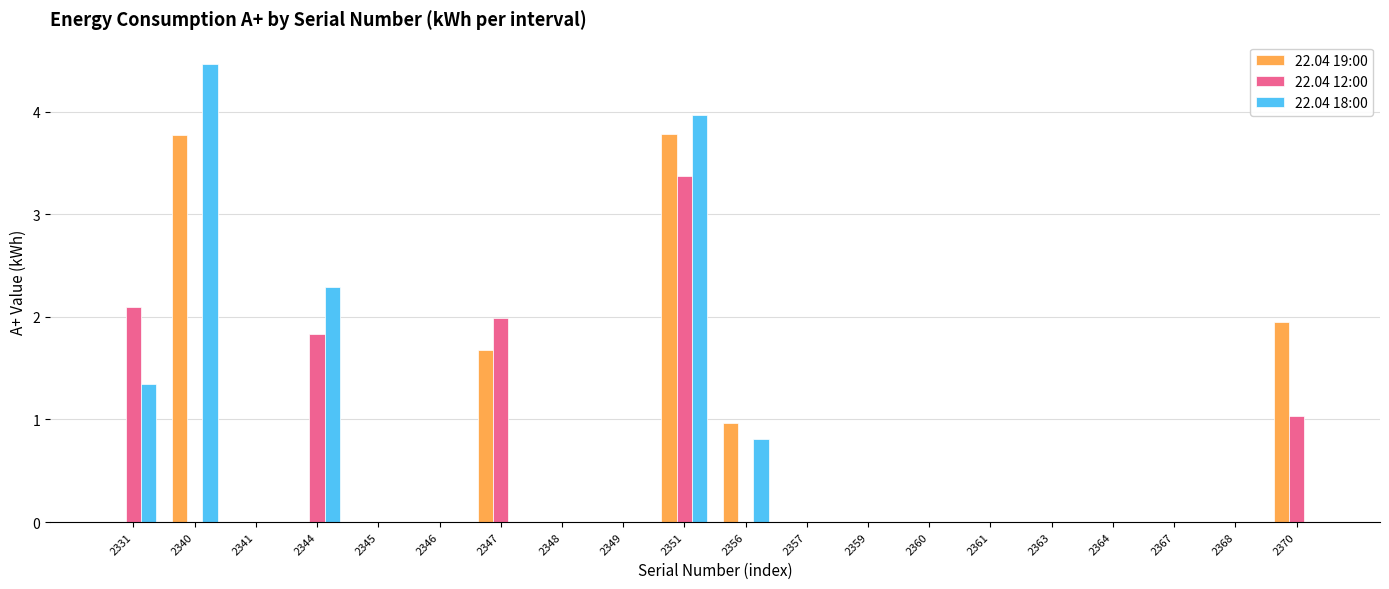

What is the sum of all 22.04 12:00 values?

10.3